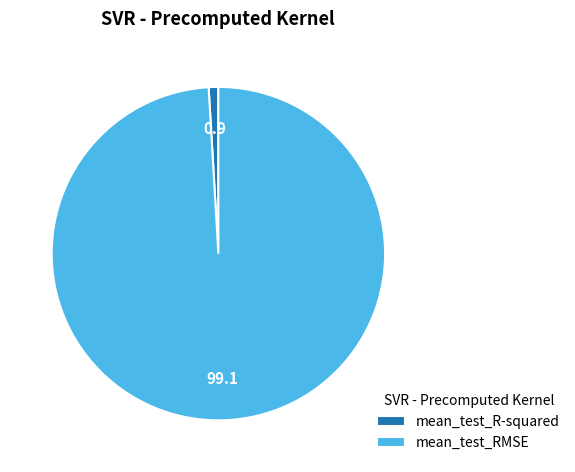

Which category accounts for the majority?

mean_test_RMSE